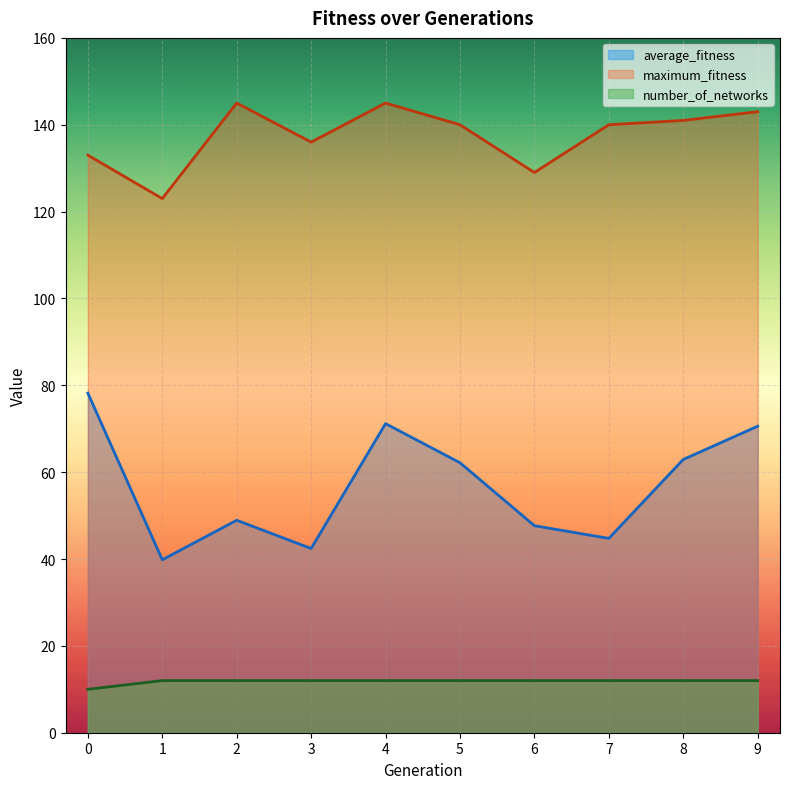

What is the difference between the highest and lowest values at 5?

128.0